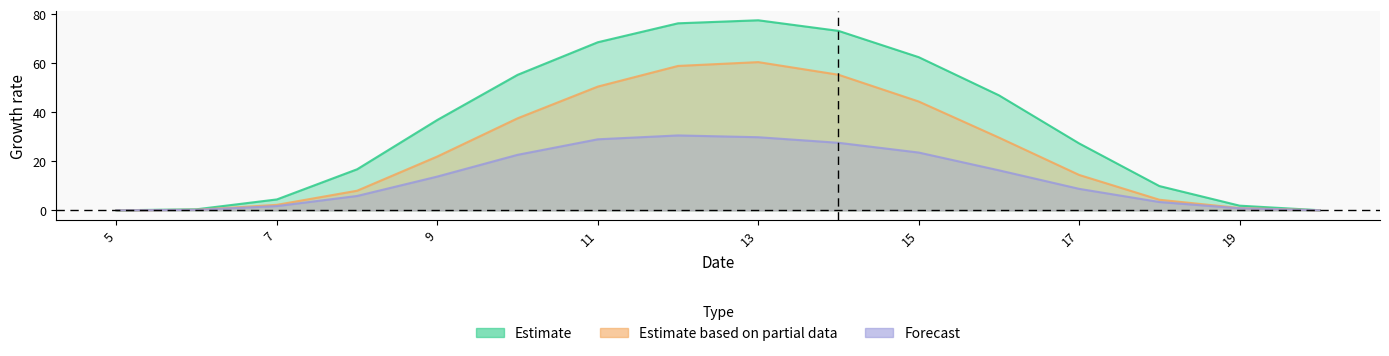

At how many categories does at least one series exceed 53?

6